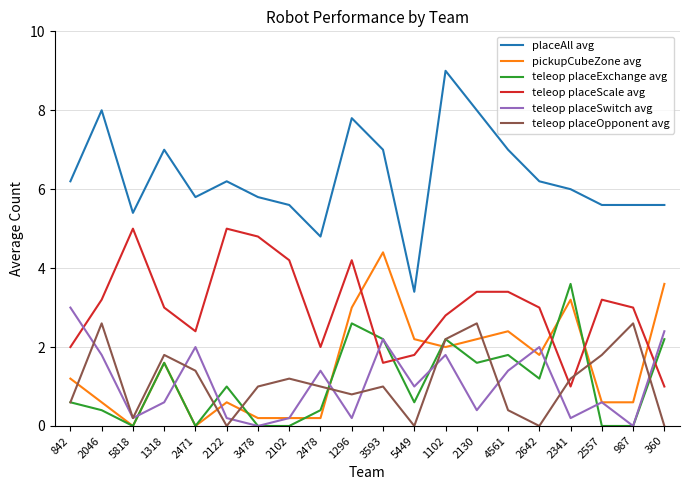

What is the difference between the teleop placeSwitch avg values at 1102 and 2478?

0.4